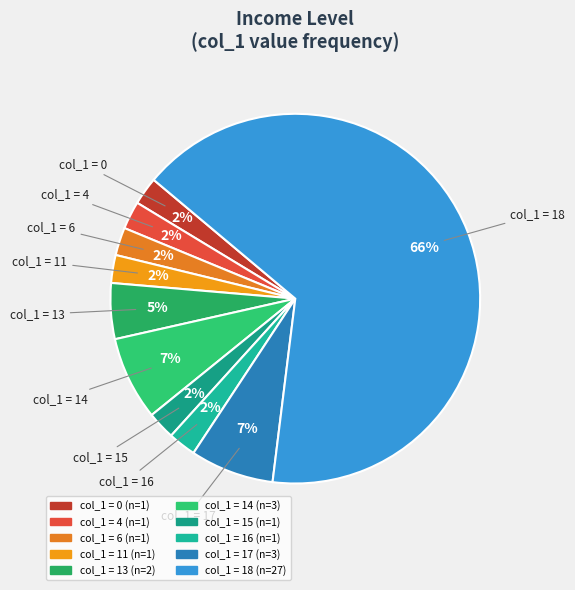

How many segments does this pie chart have?

10